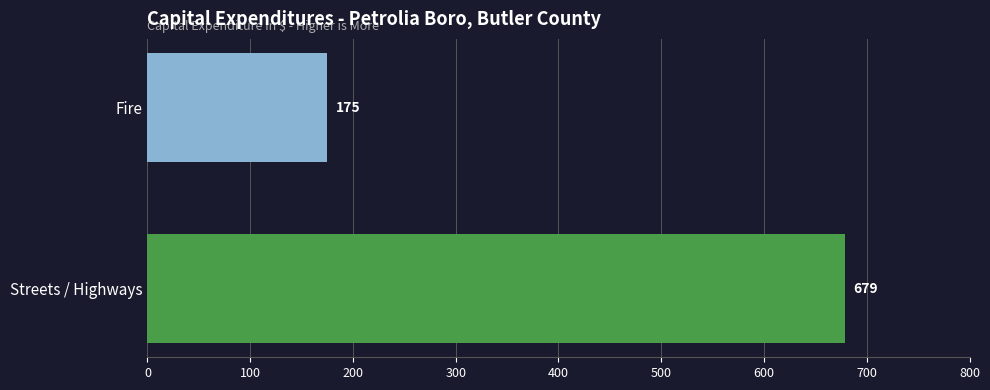

How many values are below 679?

1